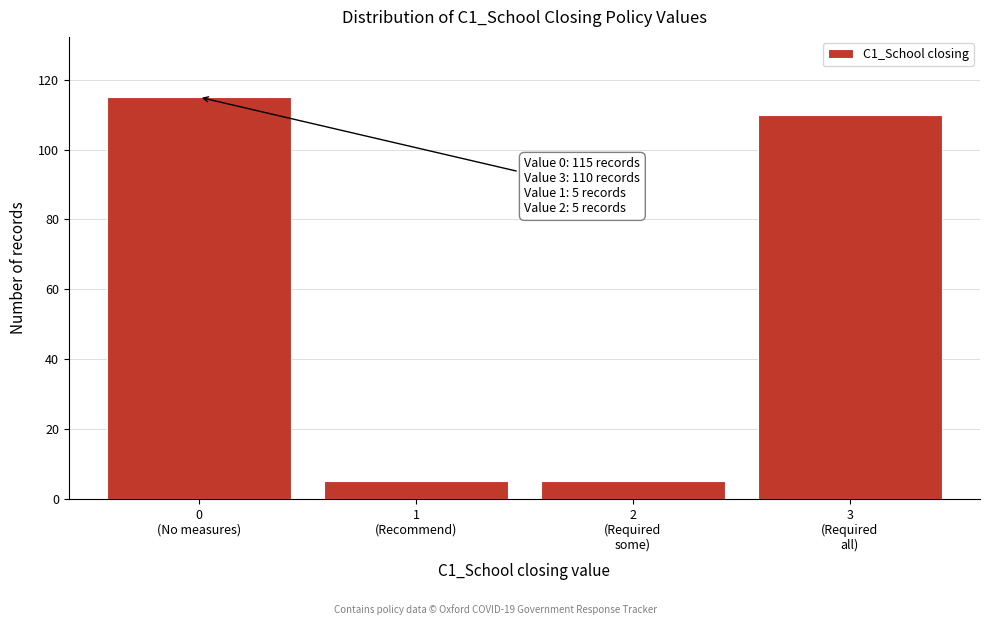

Reading left to right, what are all the values shown in this chart?

115	5	5	110